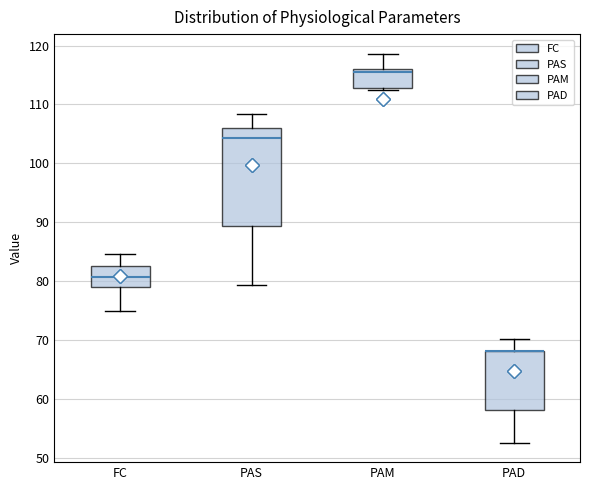

Where is the upper edge of the box for PAM on the y-axis? The values are not printed on the chart, so give them approximately, as read against the axis.

116